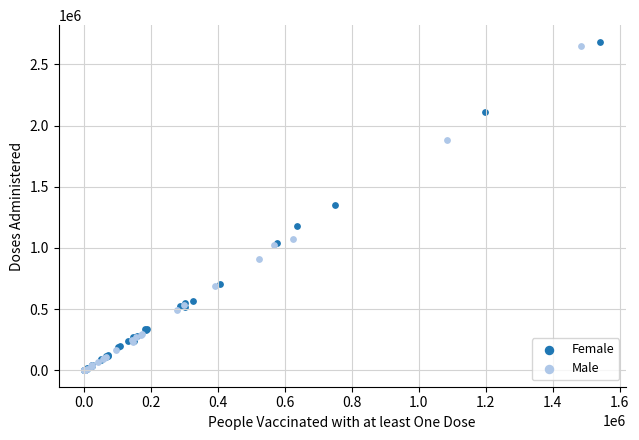

What are all the series names shown in the legend?

Female, Male